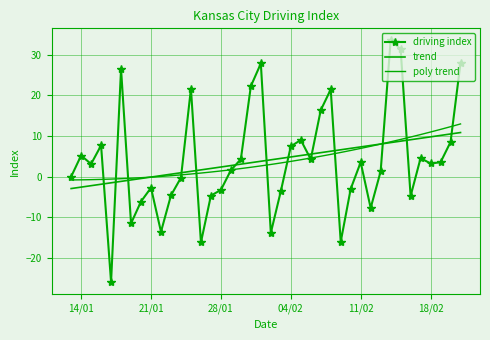

How many lines are shown in the chart?

3